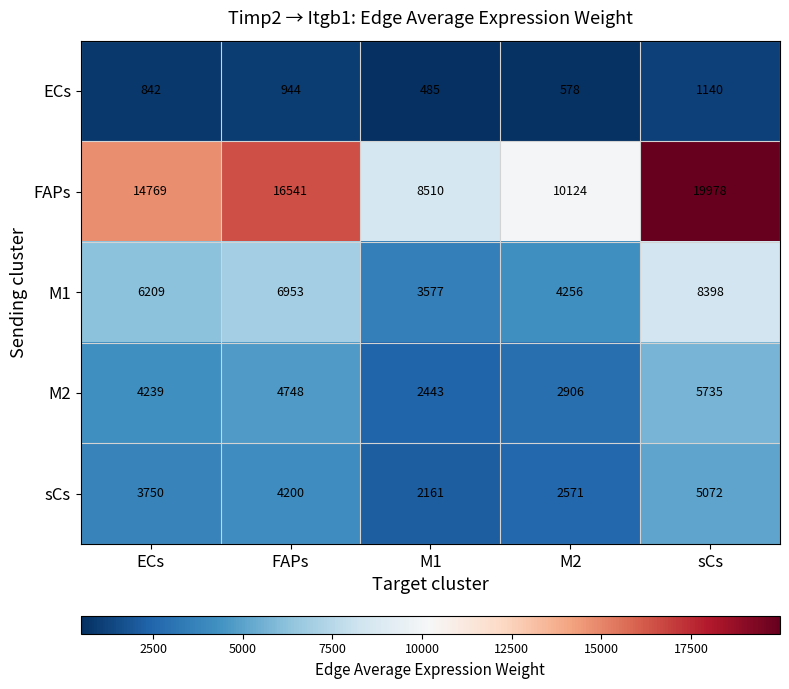

At ECs, list the series in order from smallest to largest.

ECs, sCs, M2, M1, FAPs